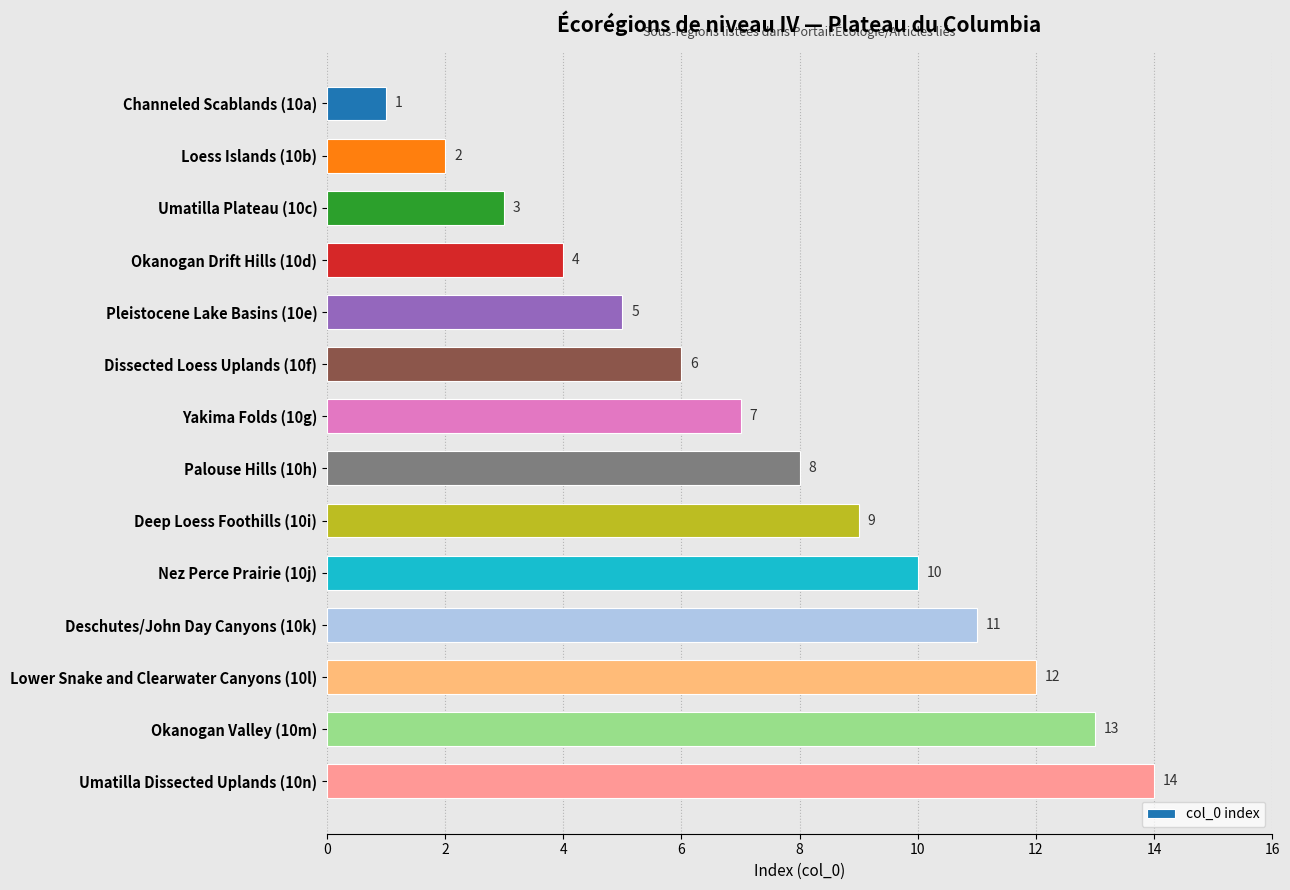

At which label is the value closest to 7?

Yakima Folds (10g)